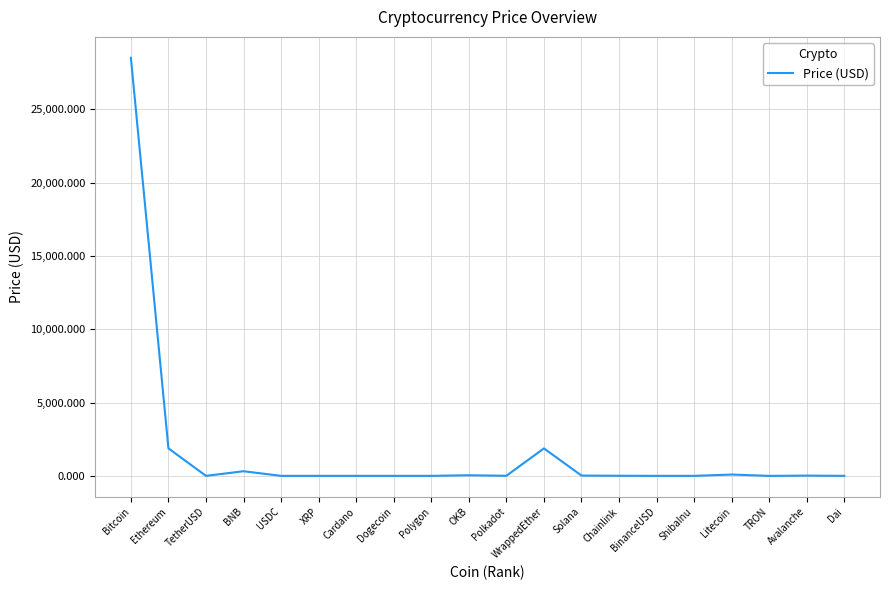

Which label corresponds to the largest value in the chart?

Bitcoin